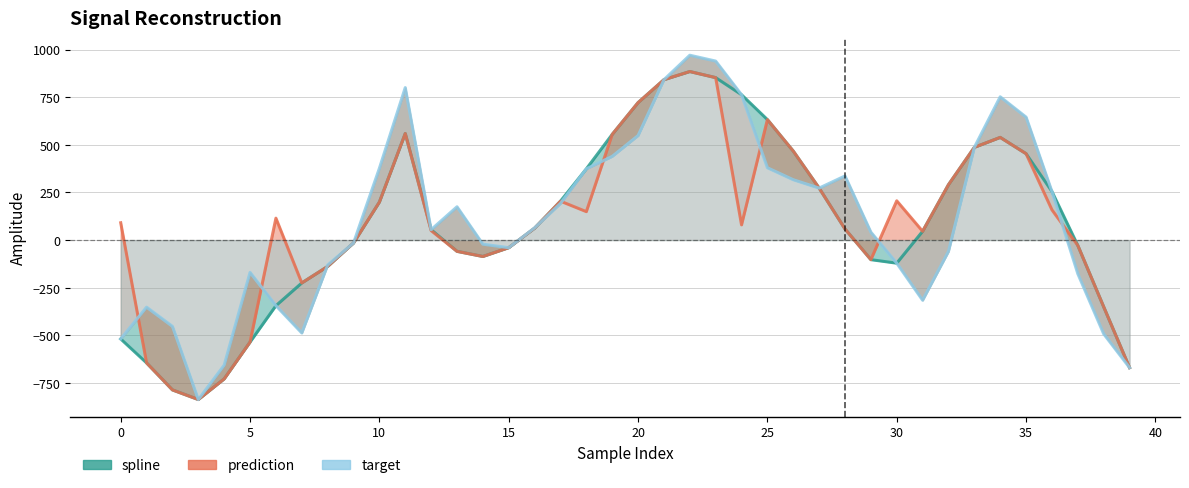

How many values in target are above zero?

22